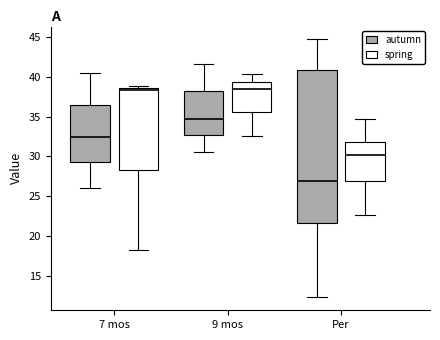

Reading left to right, read every box against the y-axis: the position of its median line, the range the box covers, and the ends of its whiskers. The values are not printed on the chart, so give them approximately, as read against the axis.

7 mos (autumn): median 32.5, box 29.5 to 36.5, whiskers 26.0 to 40.5
7 mos (spring): median 38.5 (just below the box's upper edge), box 28.5 to 38.5, whiskers 18.0 to 39.0
9 mos (autumn): median 34.5, box 32.5 to 38.0, whiskers 30.5 to 41.5
9 mos (spring): median 38.5, box 35.5 to 39.5, whiskers 32.5 to 40.5
Per (autumn): median 27.0, box 21.5 to 41.0, whiskers 12.5 to 44.5
Per (spring): median 30.0, box 27.0 to 32.0, whiskers 22.5 to 34.5